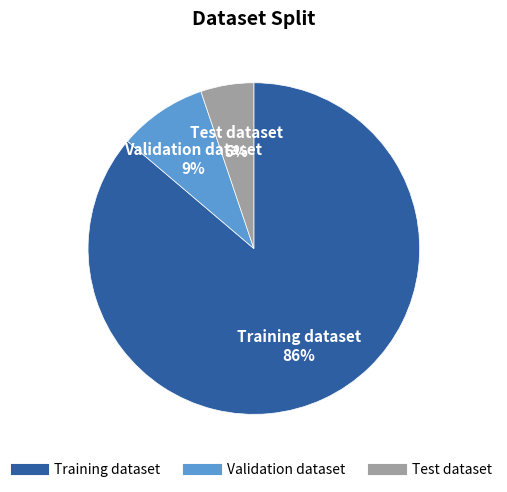

Does Test dataset represent more than half of the total?

No